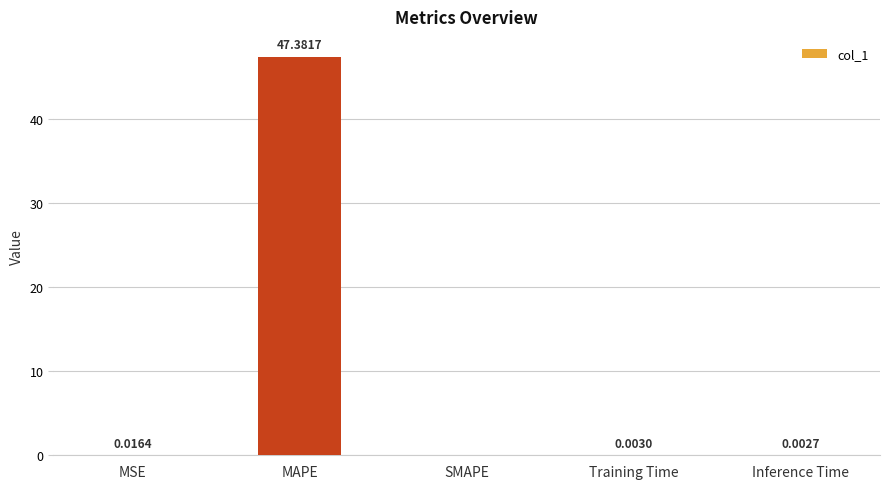

How many data points does each series have?

5